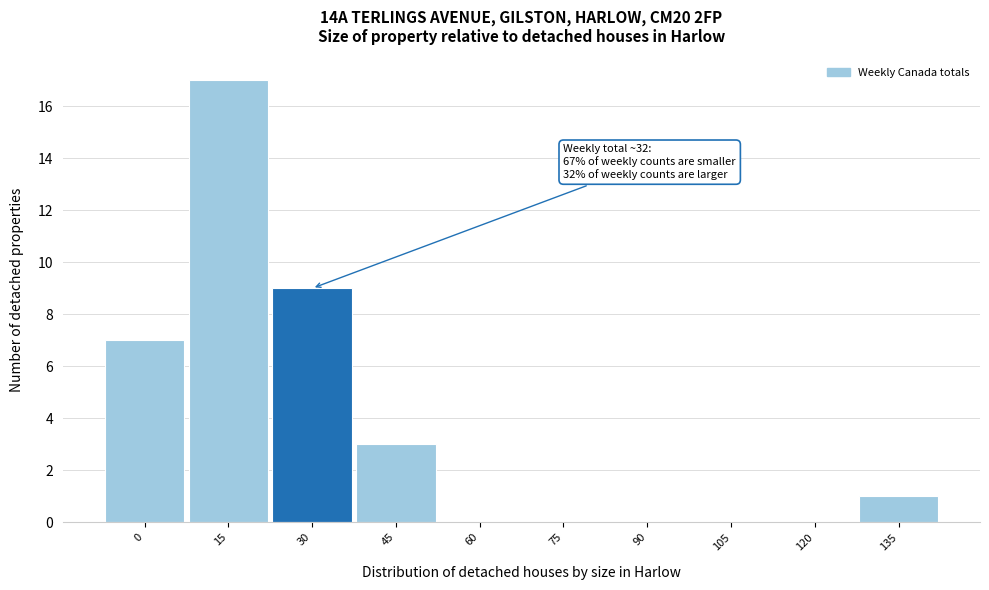

Reading left to right, what are all the values shown in this chart?

0=7	15=17	30=9	45=3	60=0	75=0	90=0	105=0	120=0	135=1